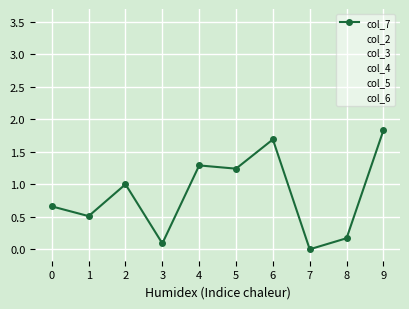

Which category has the lowest value in the col_7 series?

7